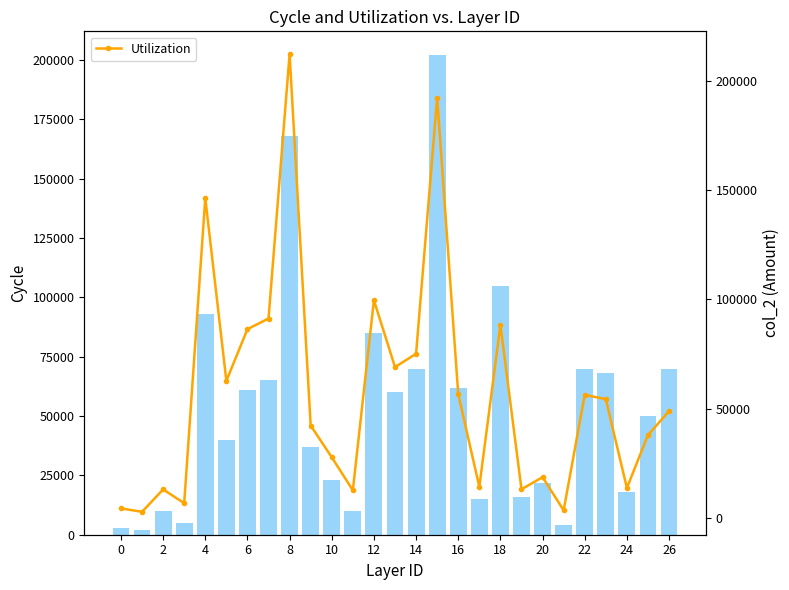

Rank the series by their average value, from lowest to highest.

col_1 (Volume), Utilization